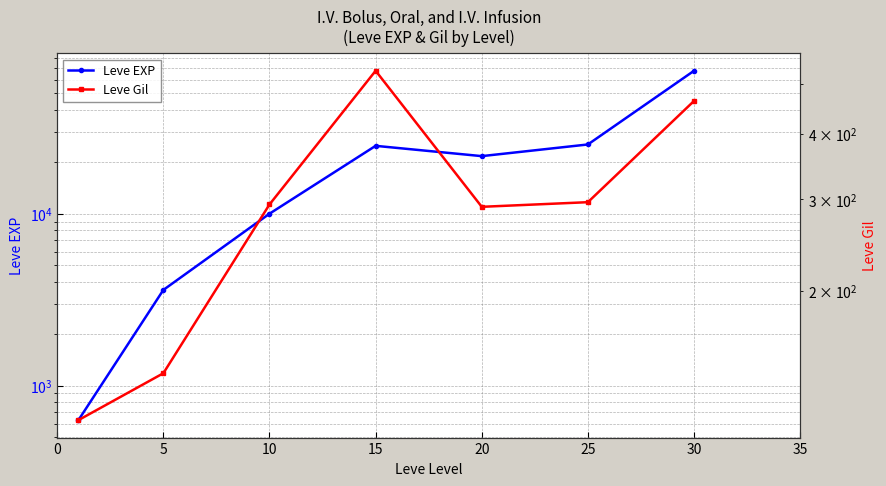

Where is Leve EXP nearest to the value 34180?

25